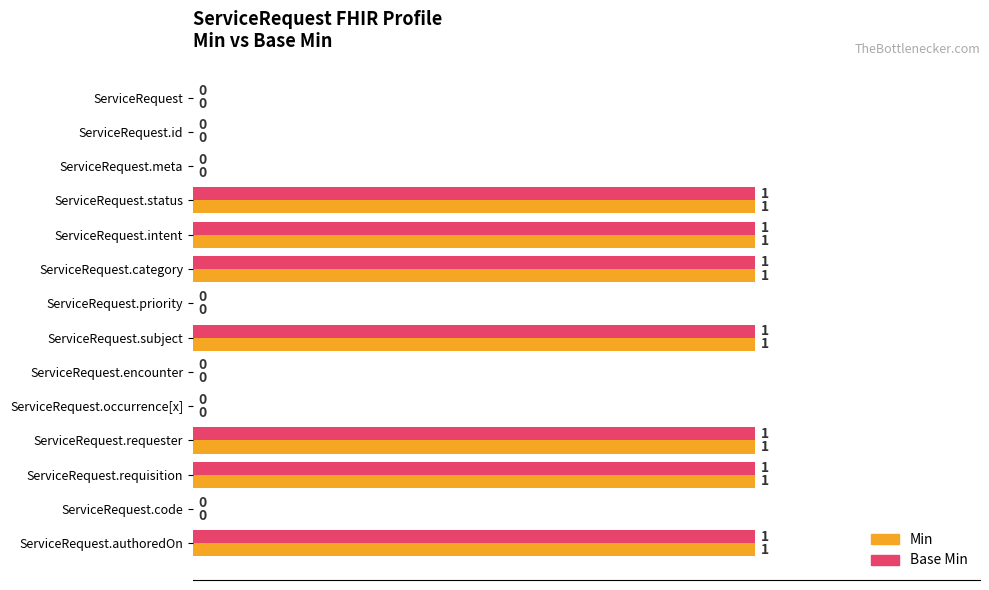

What is the sum of all Base Min values?

7